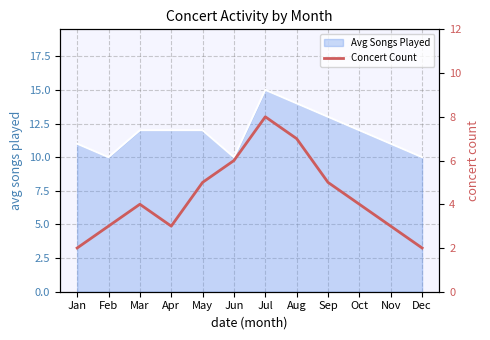

How many points are lower than both their immediate neighbors (excluding endpoints)?

1